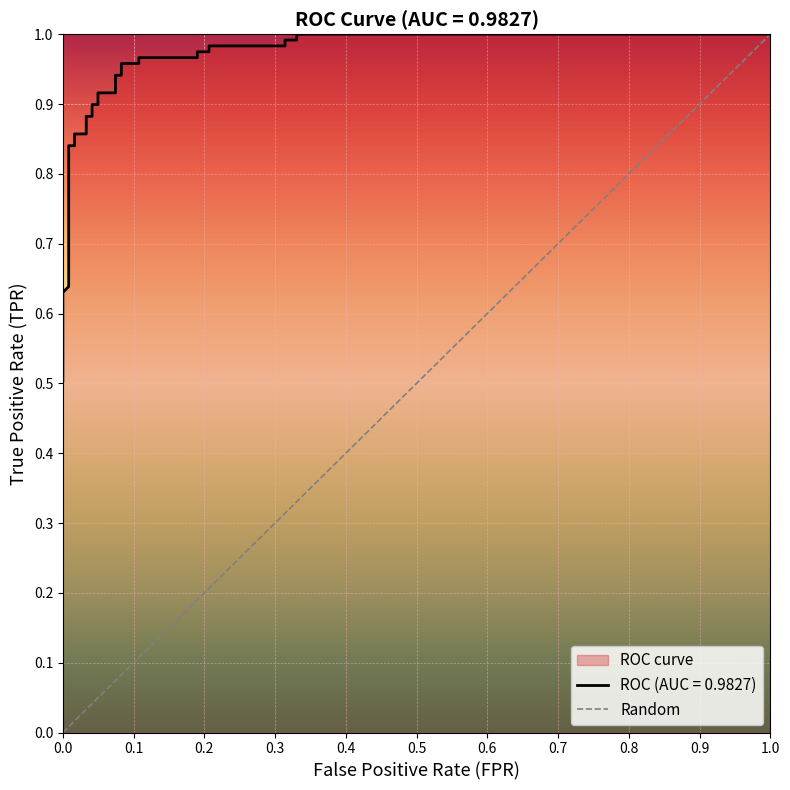

How many categories are shown in the chart?

2